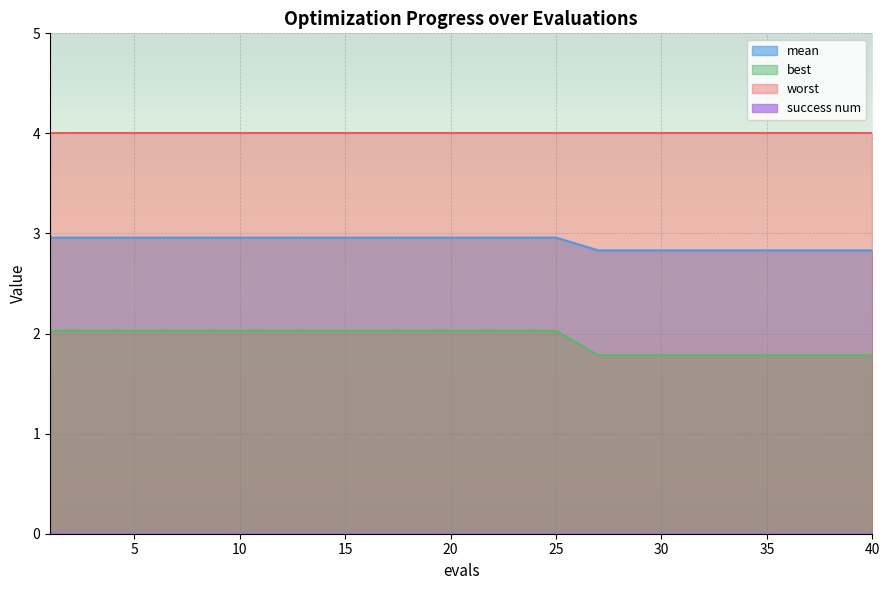

Which category has the highest value in the mean series?

1